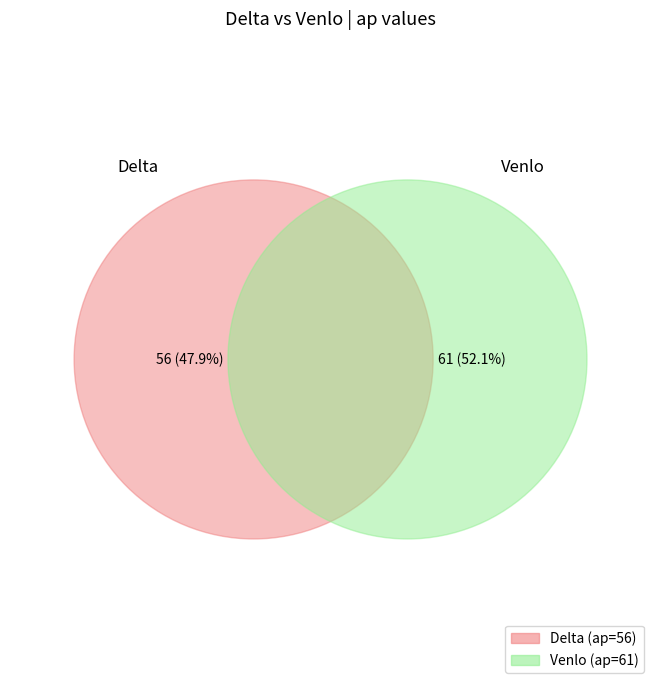

To the nearest percent, what portion does Venlo represent?

52%